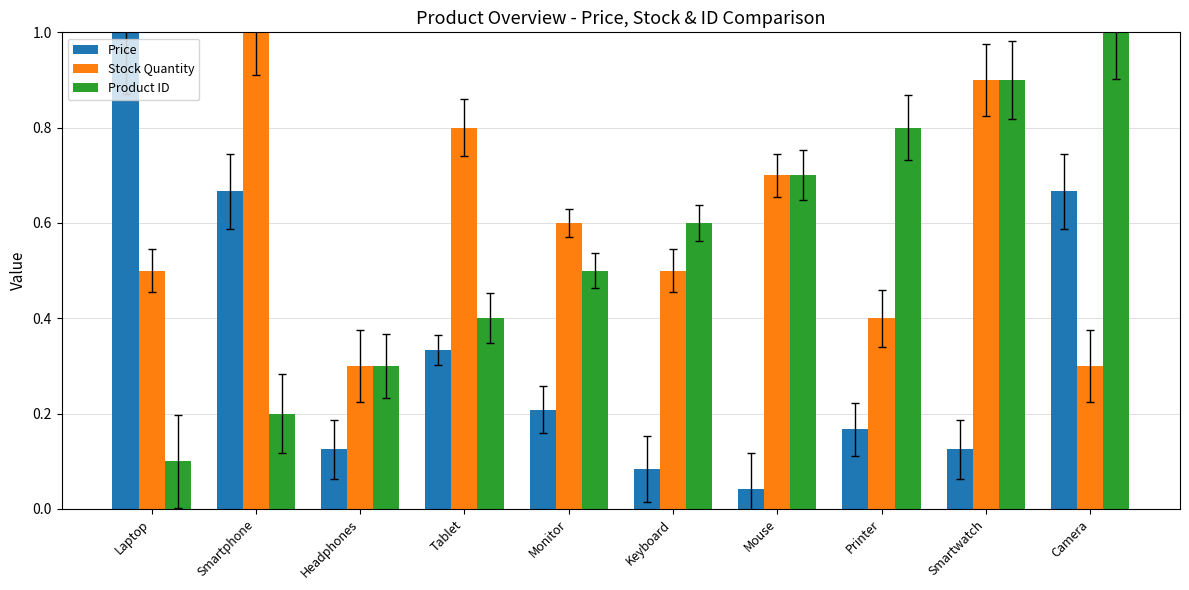

What is the label of the 7th bar from the left?

Mouse